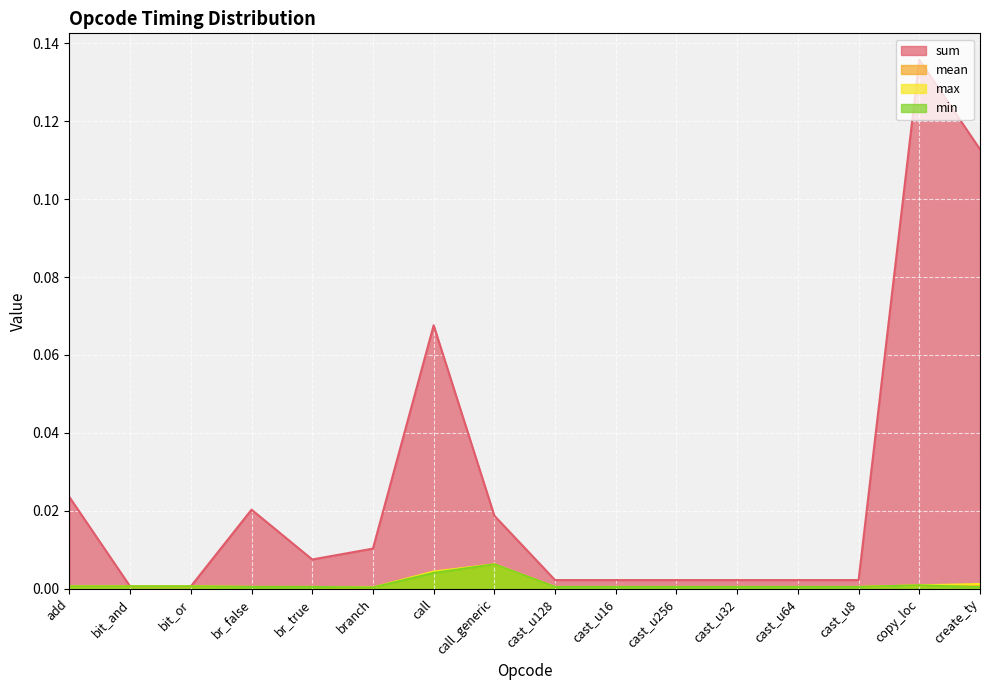

List the series in order of their peak value, highest first.

sum, mean, max, min